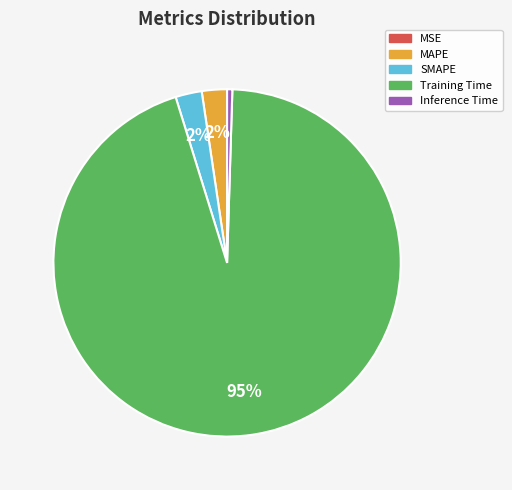

Do Training Time and SMAPE together represent more than half of the pie?

Yes